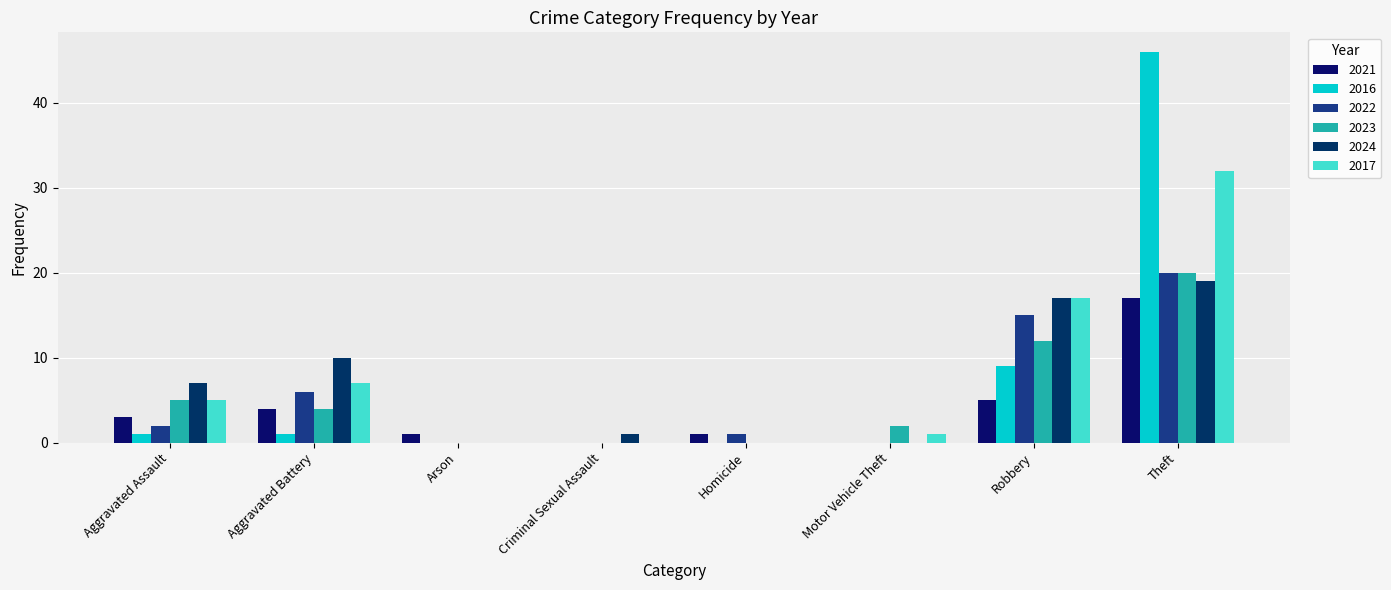

What is the sum of all 2021 values?

31